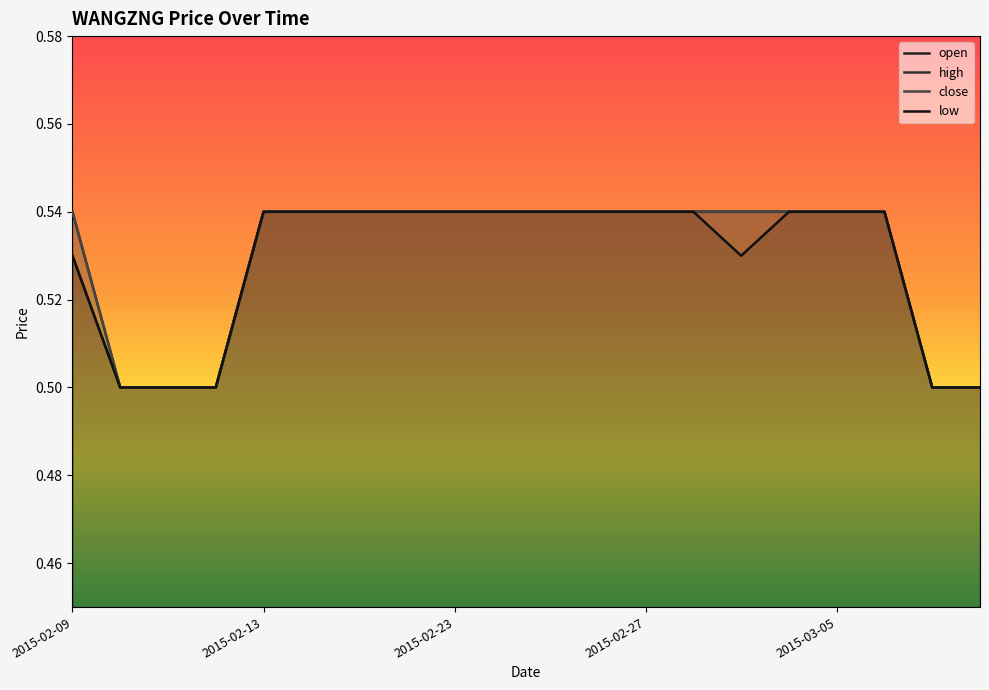

What position from the left is 7?

8